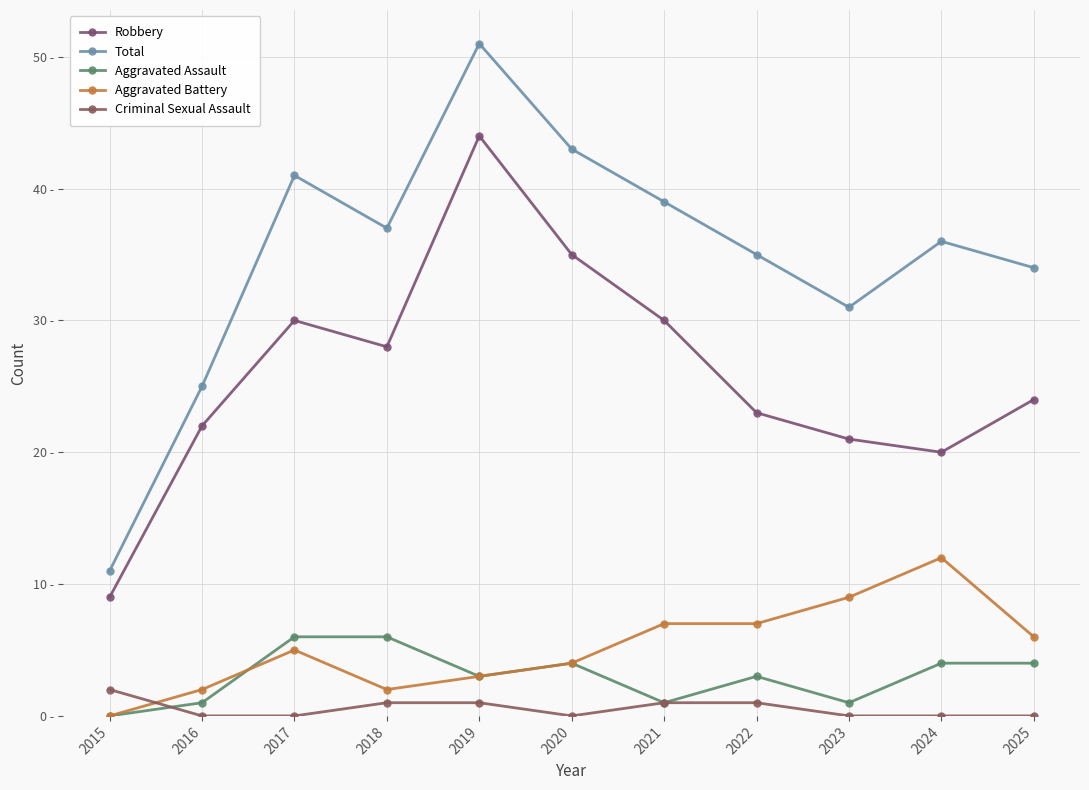

At which label does Robbery first exceed 24?

2017